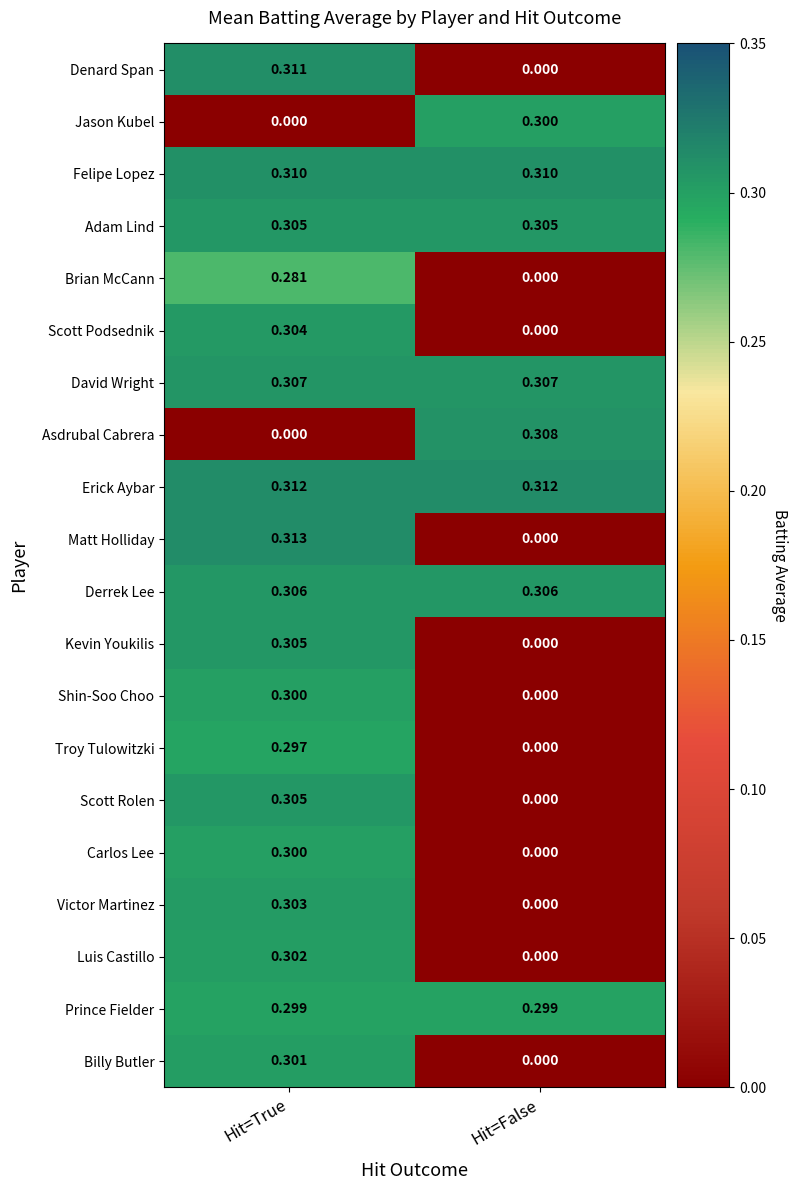

At which label does Matt Holliday reach its peak?

Hit=True